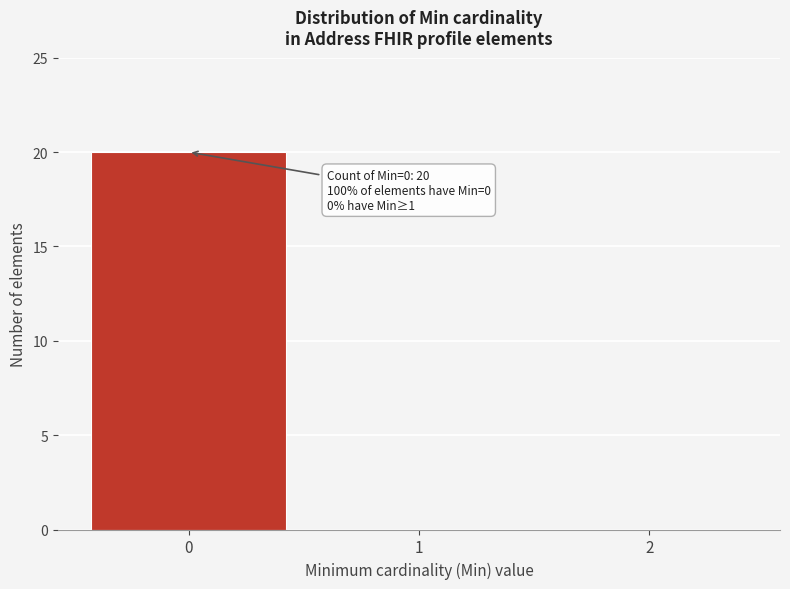

Over which range of the x-axis is the bar tallest?

-0.5 to 0.5